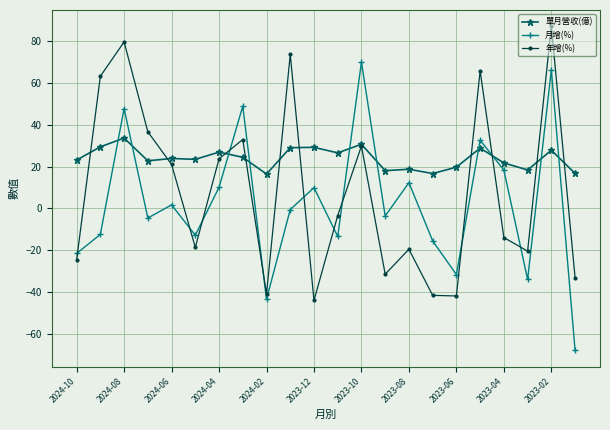

Which series has the largest total across all categories?

單月營收(億)